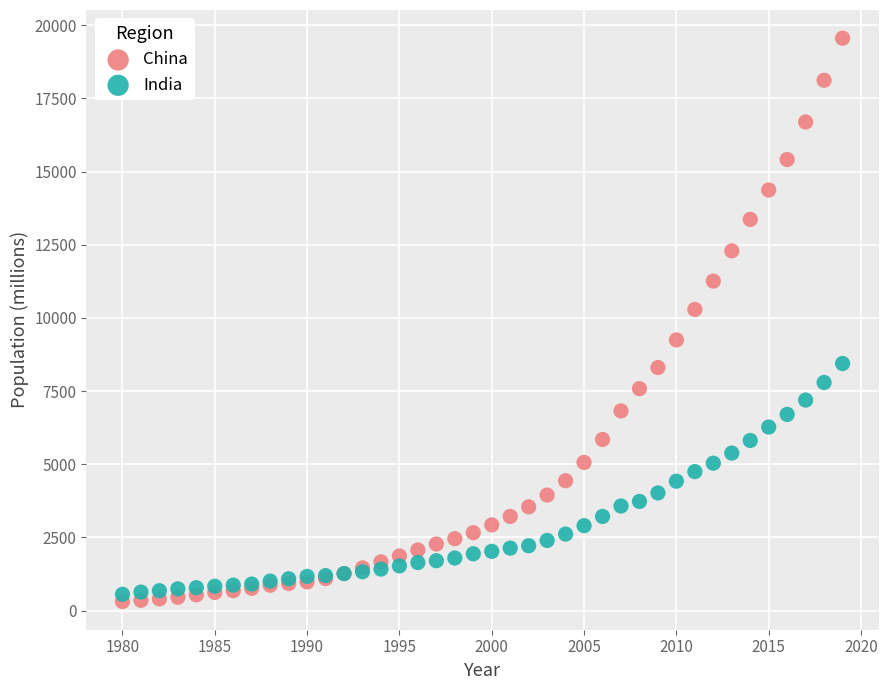

In the China series, what Y value is closest to 9934?

10290.5